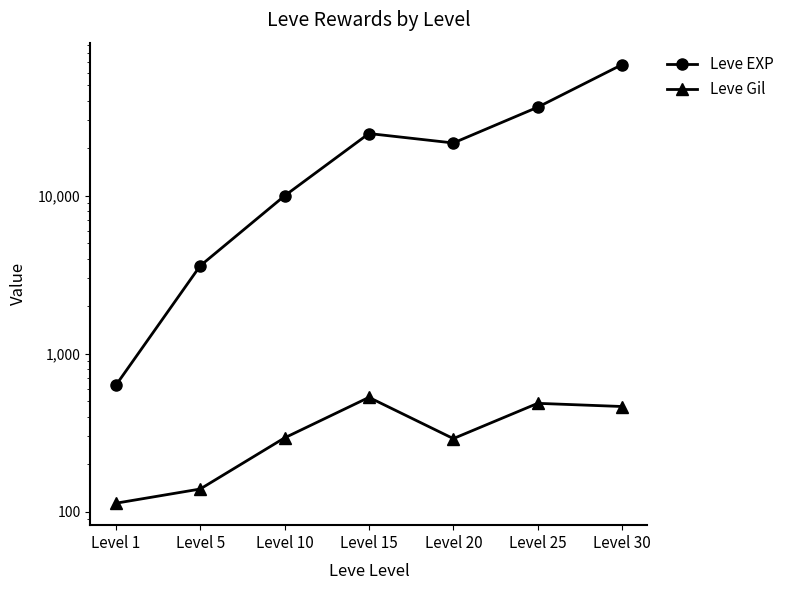

At which category does Leve EXP reach its first local valley?

Level 20